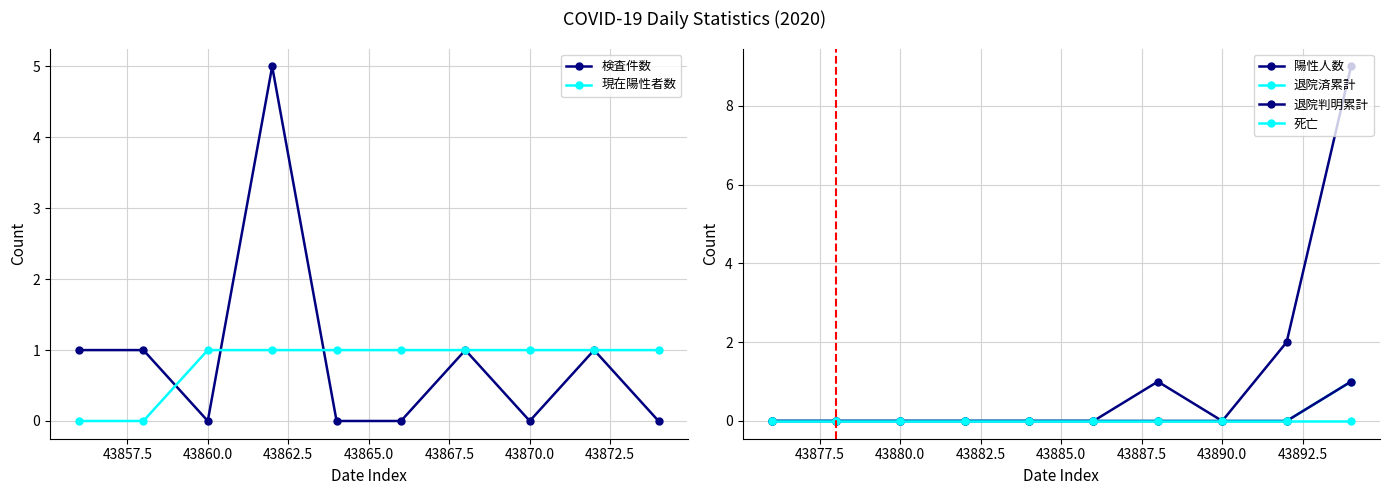

Is it true that 検査件数 equals -3 at 43870.0?

False